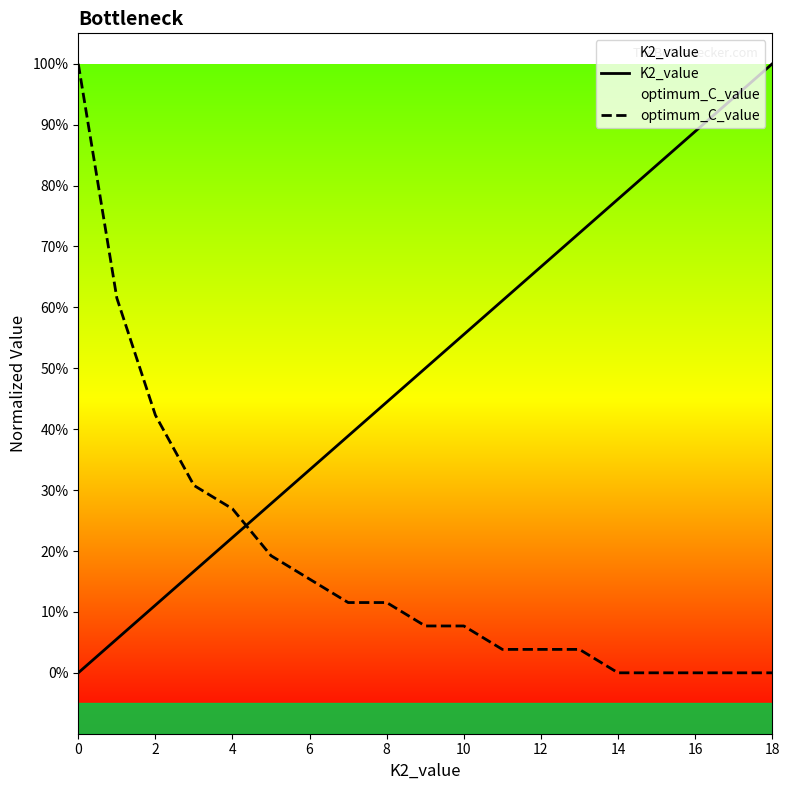

List the series in order of their overall mean, highest first.

K2_value, optimum_C_value